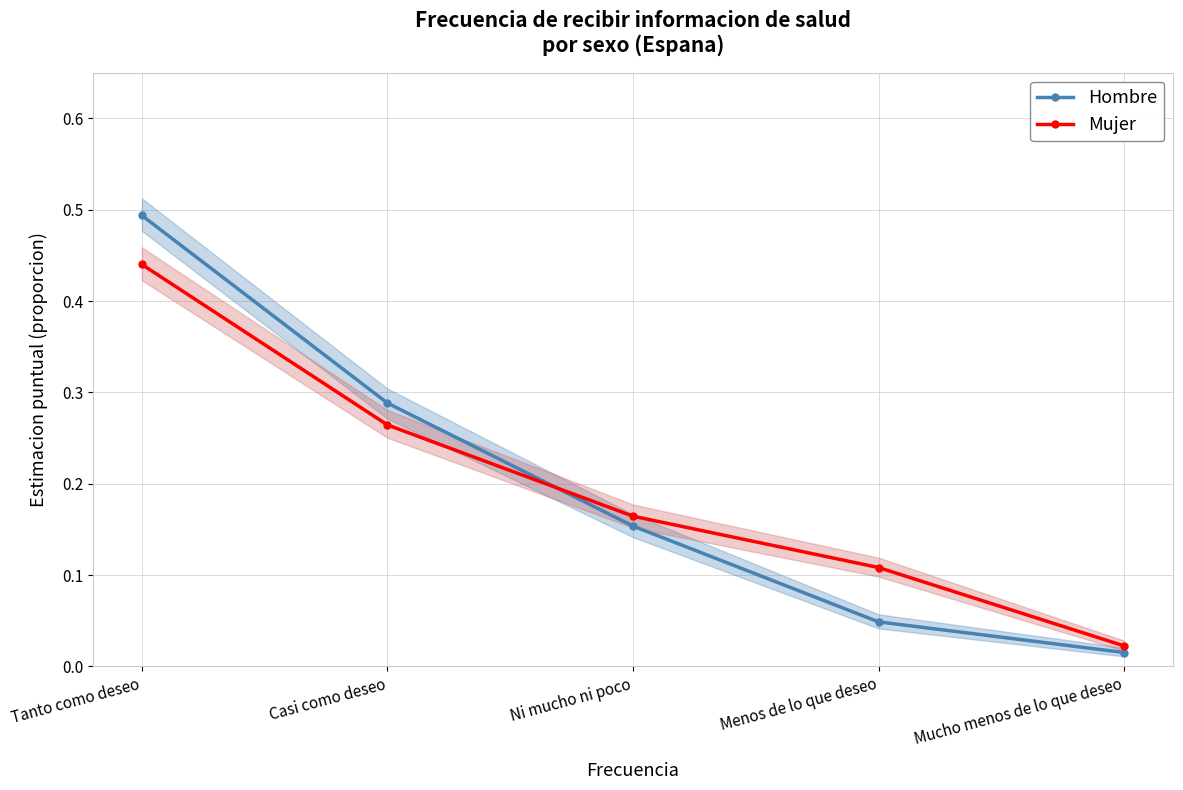

Which series changed the most between Tanto como deseo and Ni mucho ni poco?

Hombre